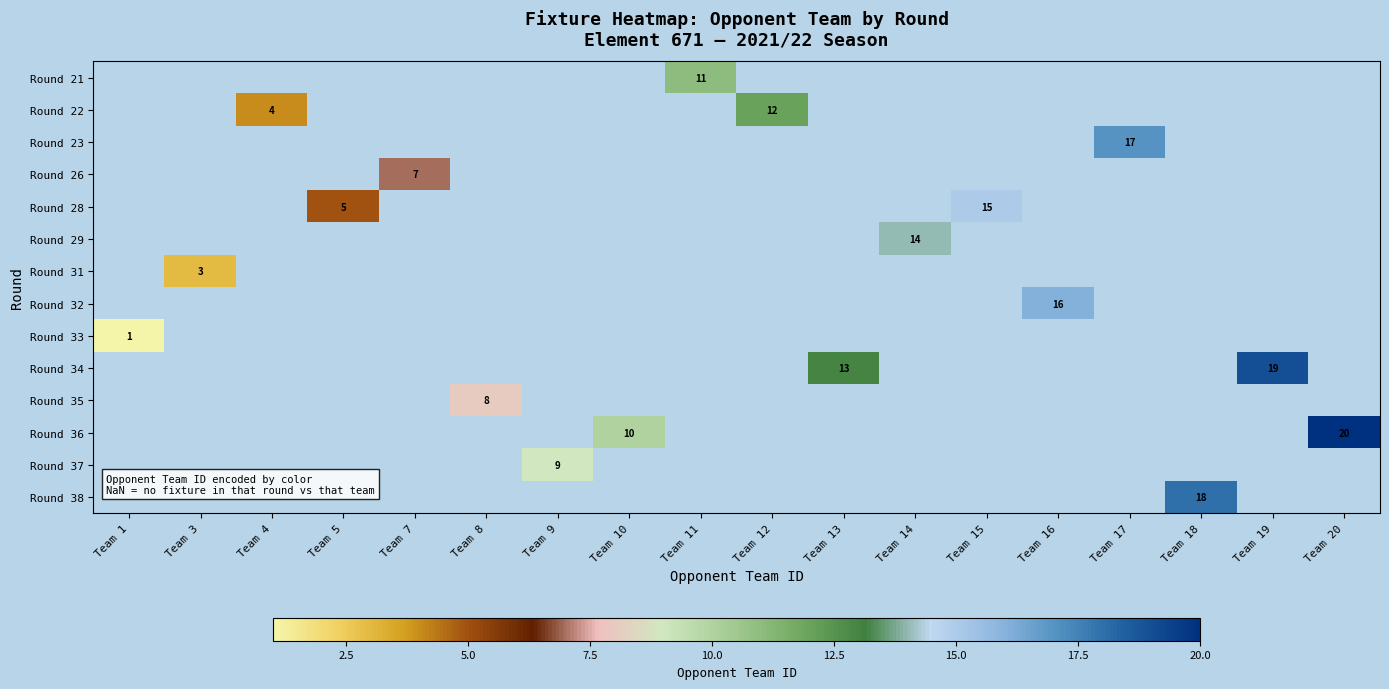

Which series has the largest range (max minus min)?

row_8